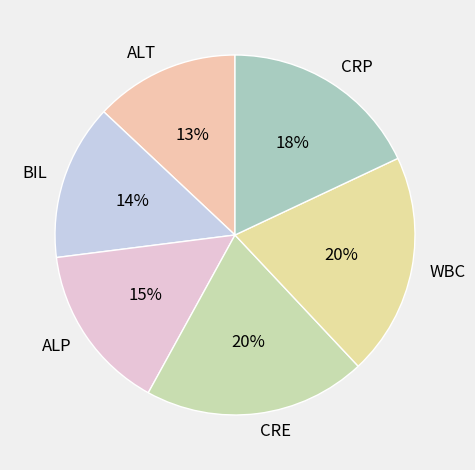

To the nearest percent, what is the average slice percentage?

17%